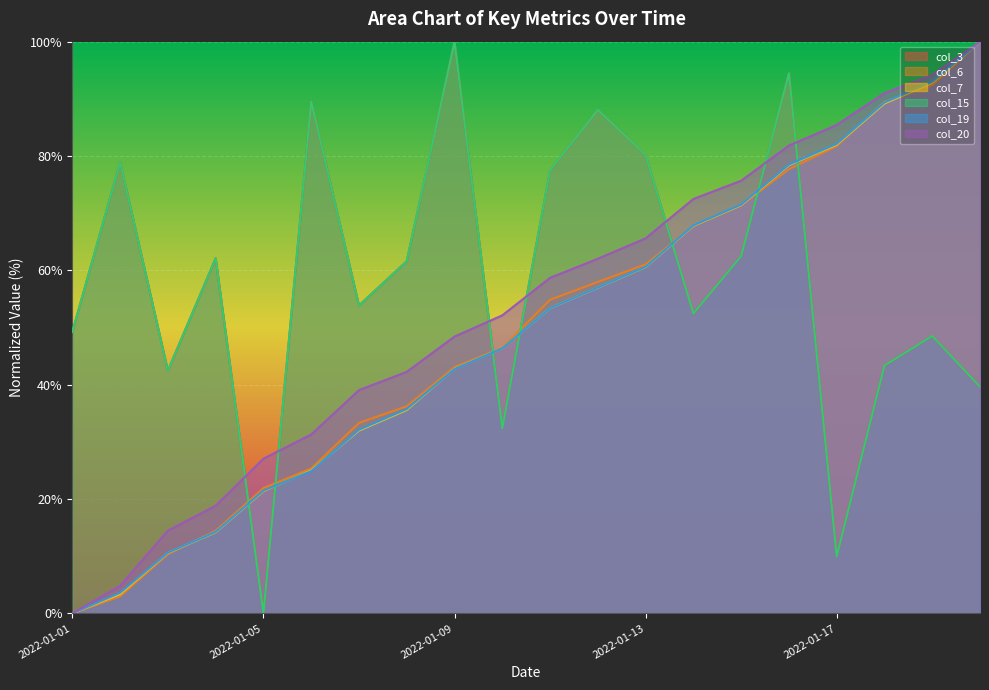

What is the greatest value displayed?

100.0